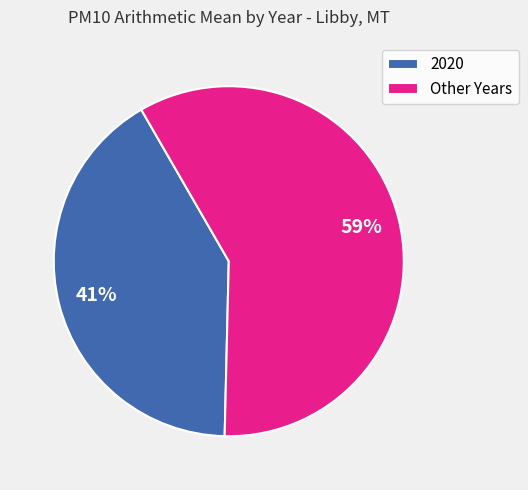

Is the sum of Other Years and 2020 greater than half?

Yes